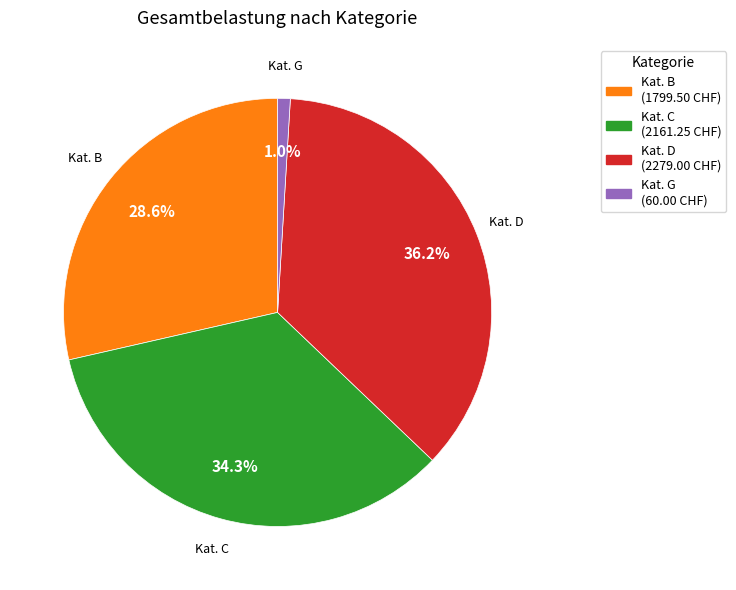

Count the number of slices in the pie.

4